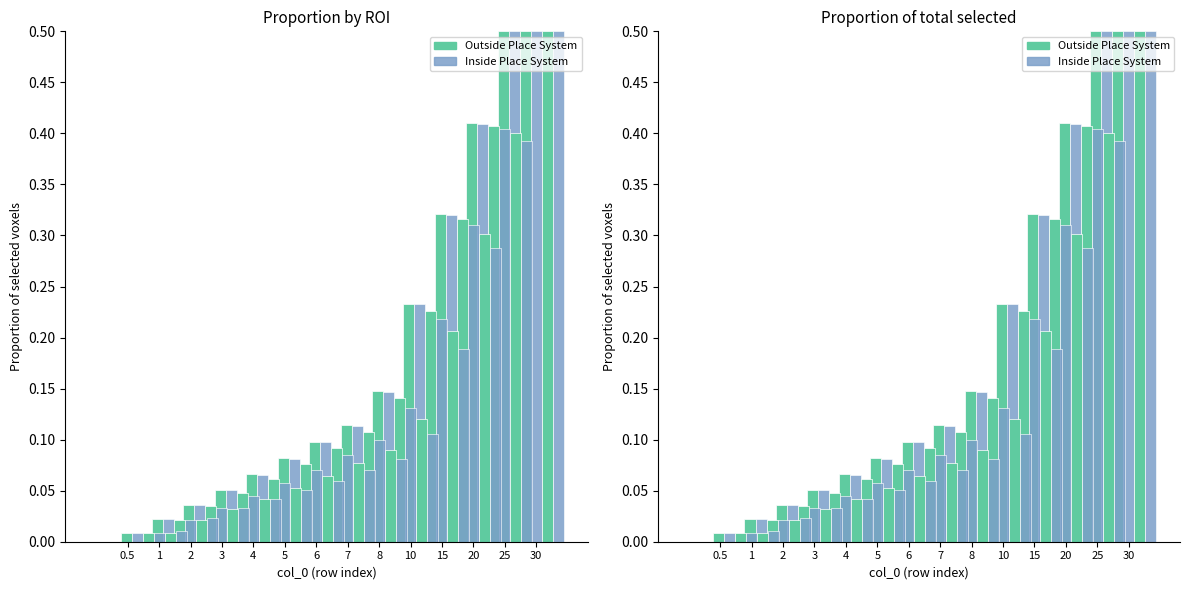

Where is Inside Place System nearest to the value 0?

0.5